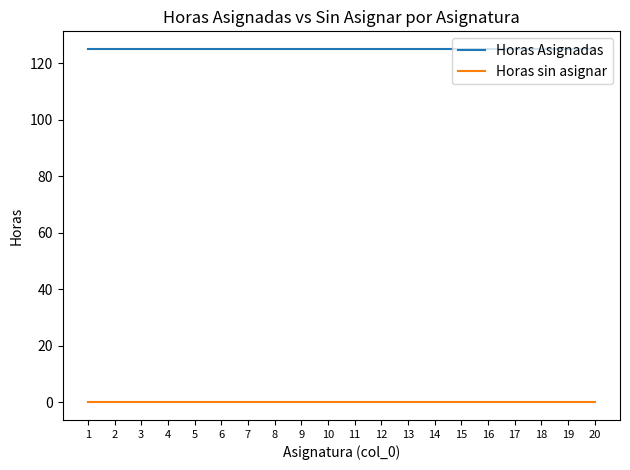

At how many categories does at least one series exceed 34?

20